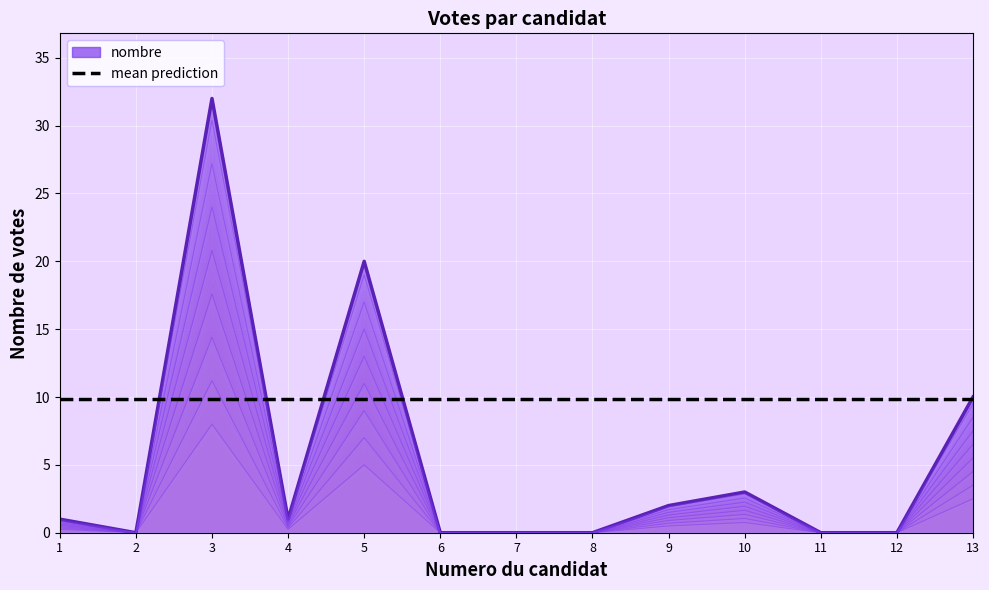

Is it true that the value at 9 is 0.4?

False